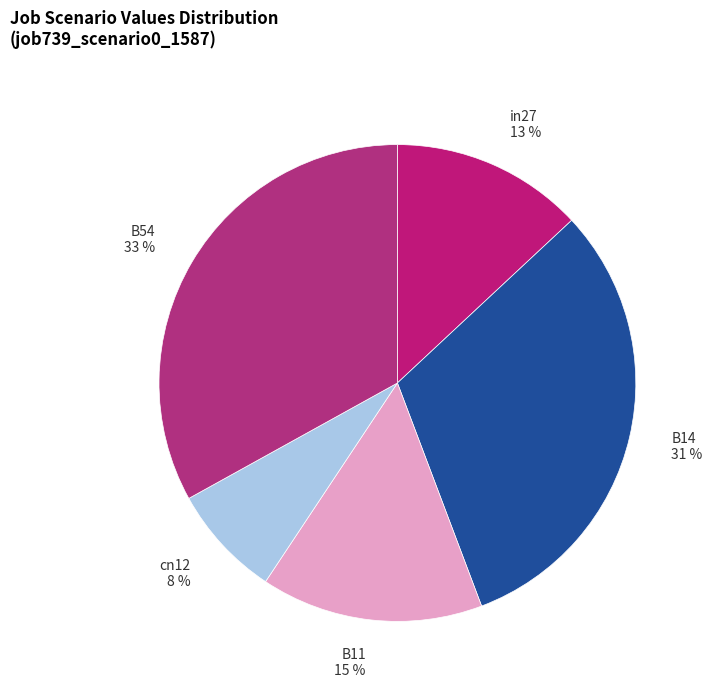

Do B54 33 % and cn12 8 % together represent more than half of the pie?

No